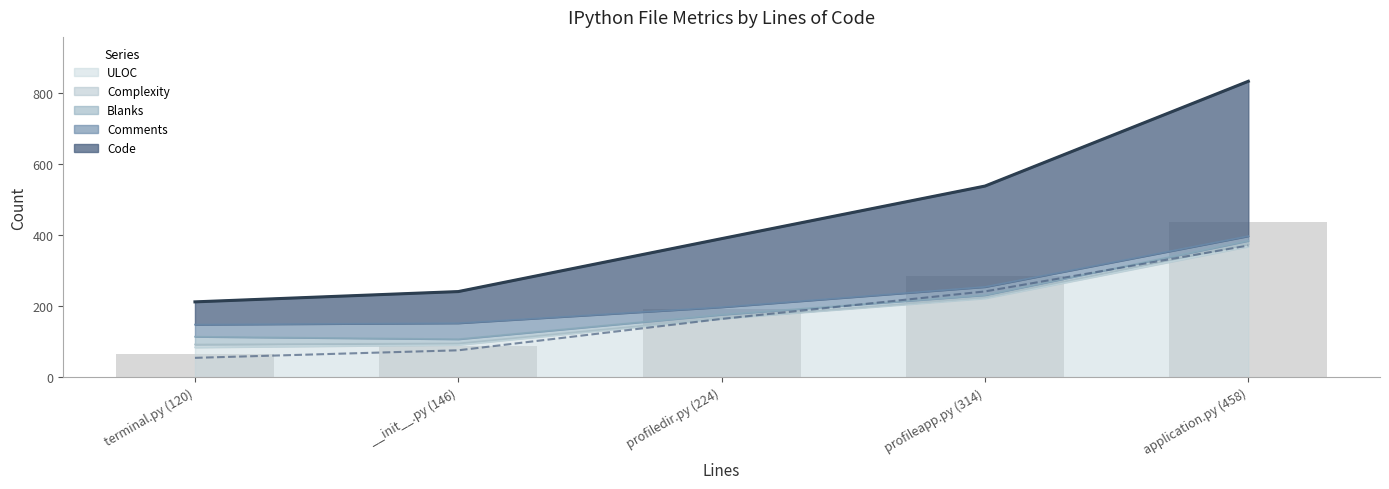

Is it true that Blanks equals 35 at terminal.py (120)?

False